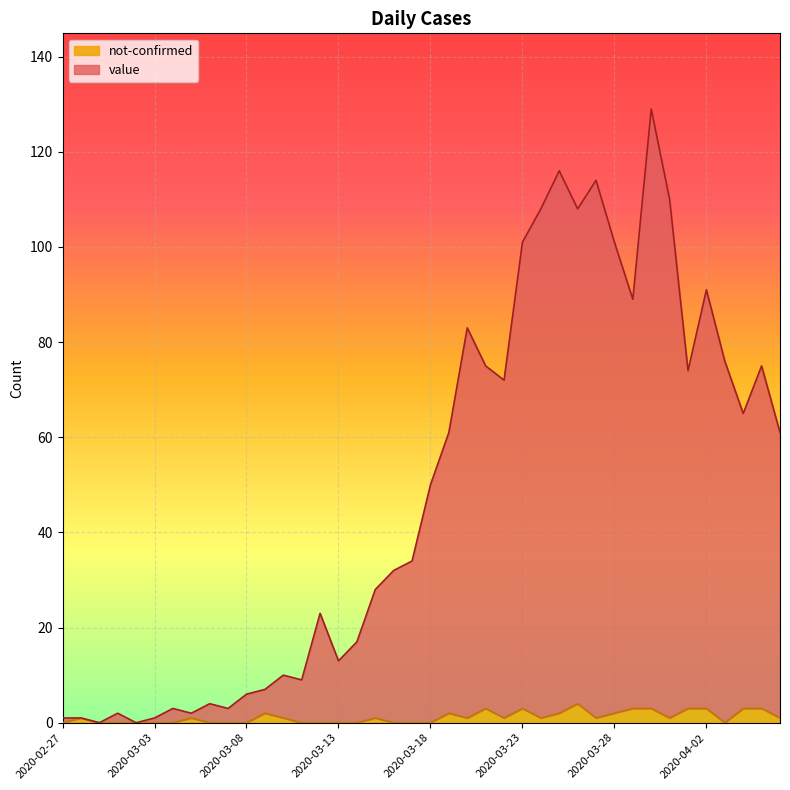

The value series shows 61 at 2020-03-19. True or false?

True